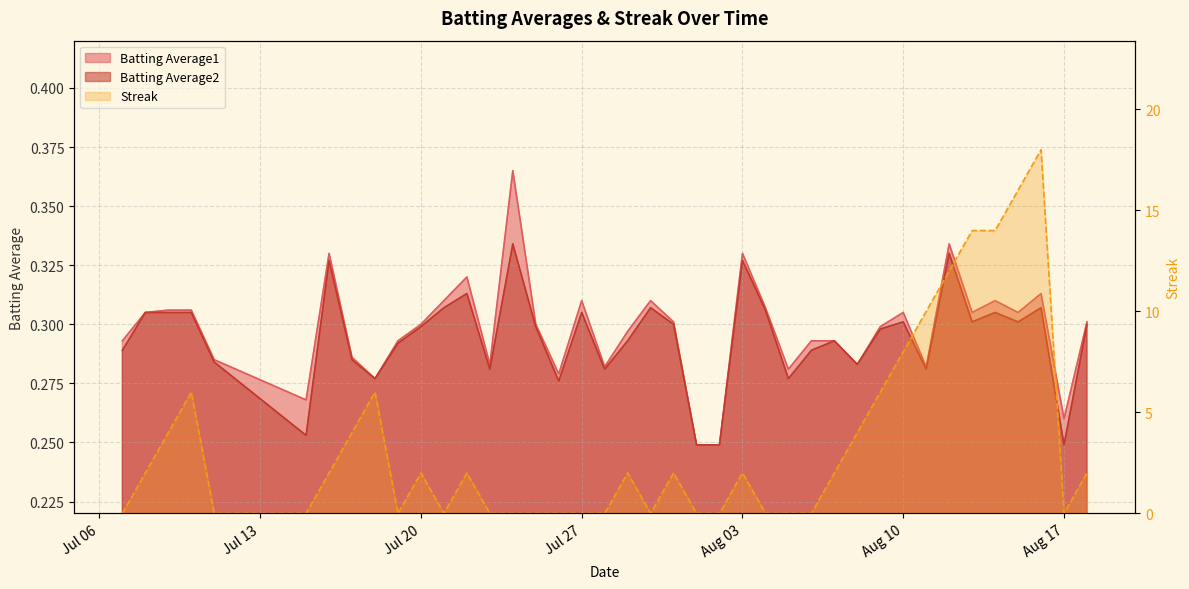

True or false: Batting Average2 has more than 0 interior local peaks.

True